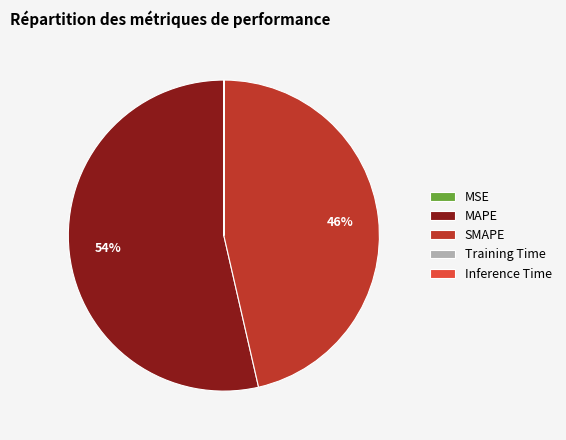

To the nearest percent, what is the average slice percentage?

20%